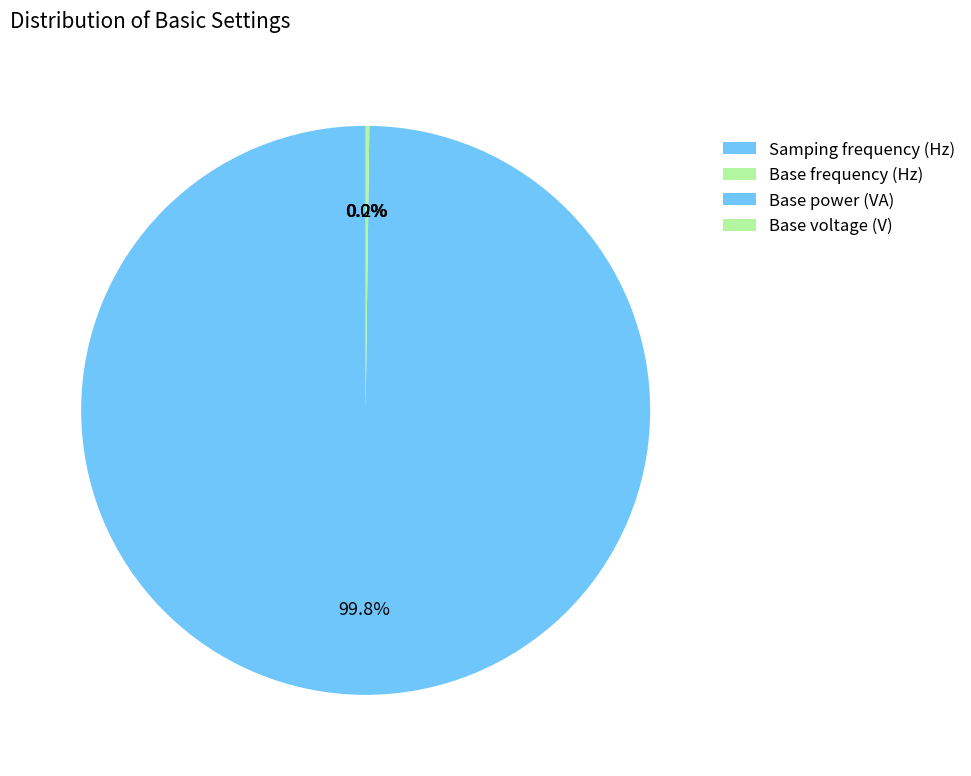

What is the change in value from Samping frequency (Hz) to Base power (VA)?

-29999